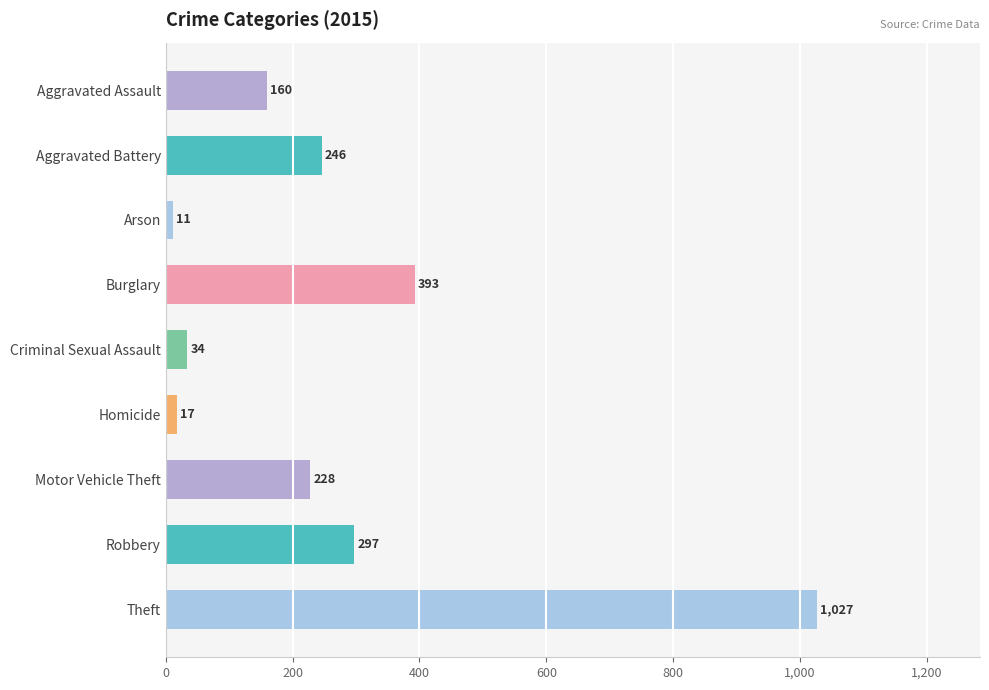

What value does the data have at Aggravated Battery, to the nearest 10?

250